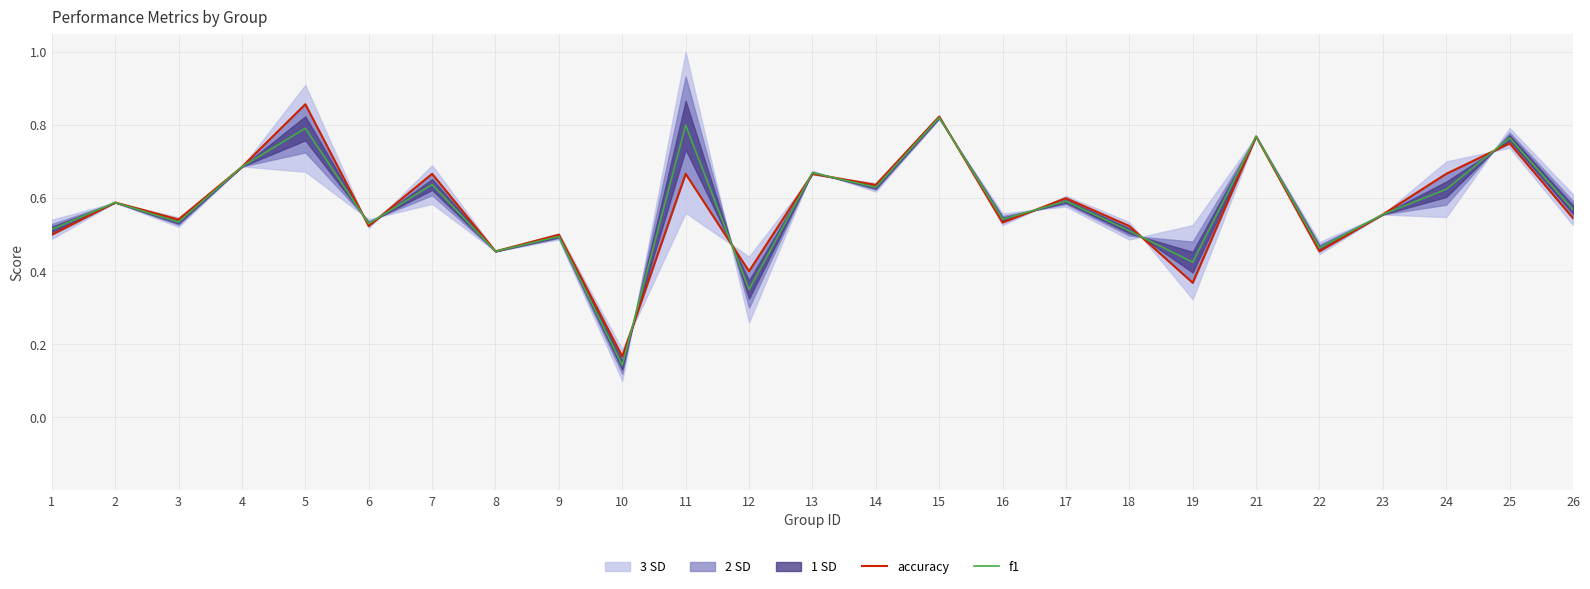

What is the difference between the maximum and minimum values in the f1 series?

0.7